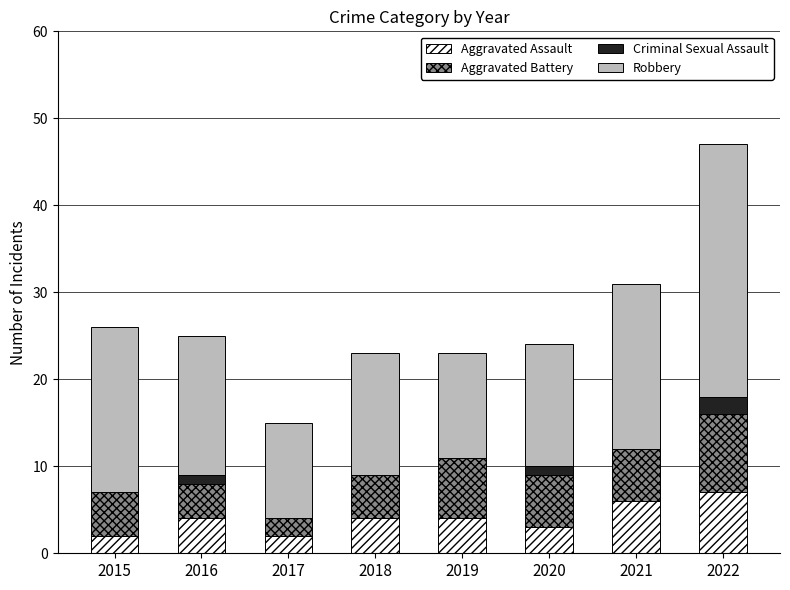

The value of Aggravated Assault at 2017 is 2. True or false?

True